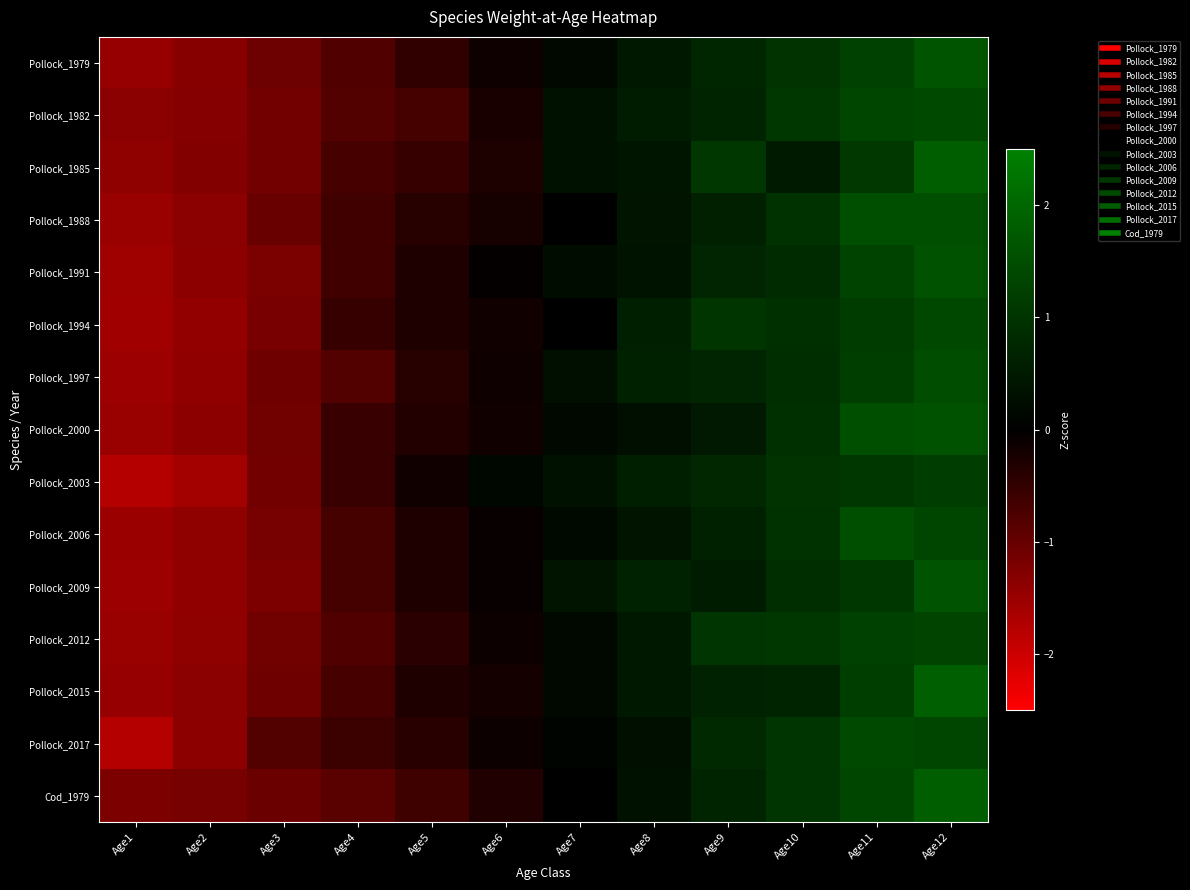

What is the spread (max minus min) of values at Age10?

0.5